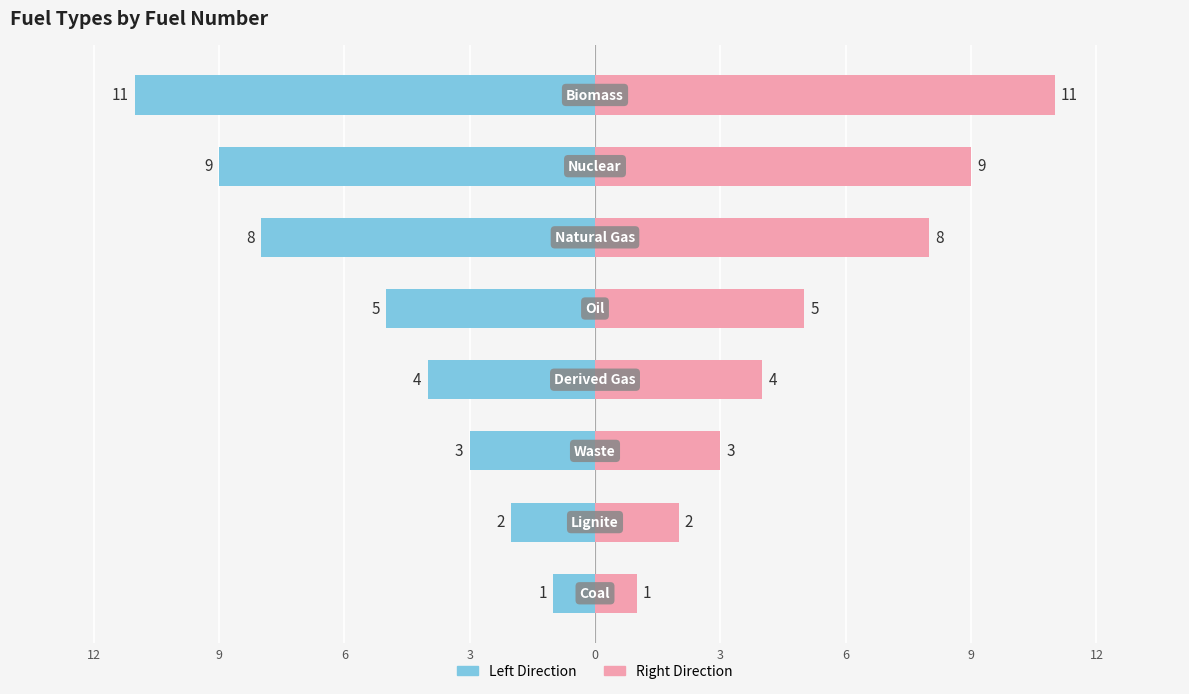

Count the FuelNumber (Right) values in the range 3 to 9.

5